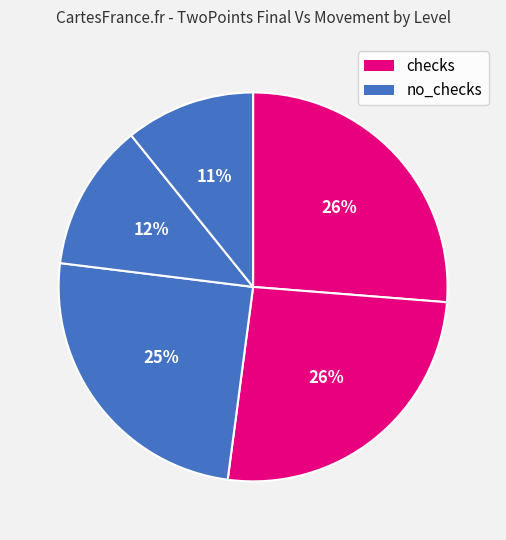

Which slice is the largest?

level0 checks